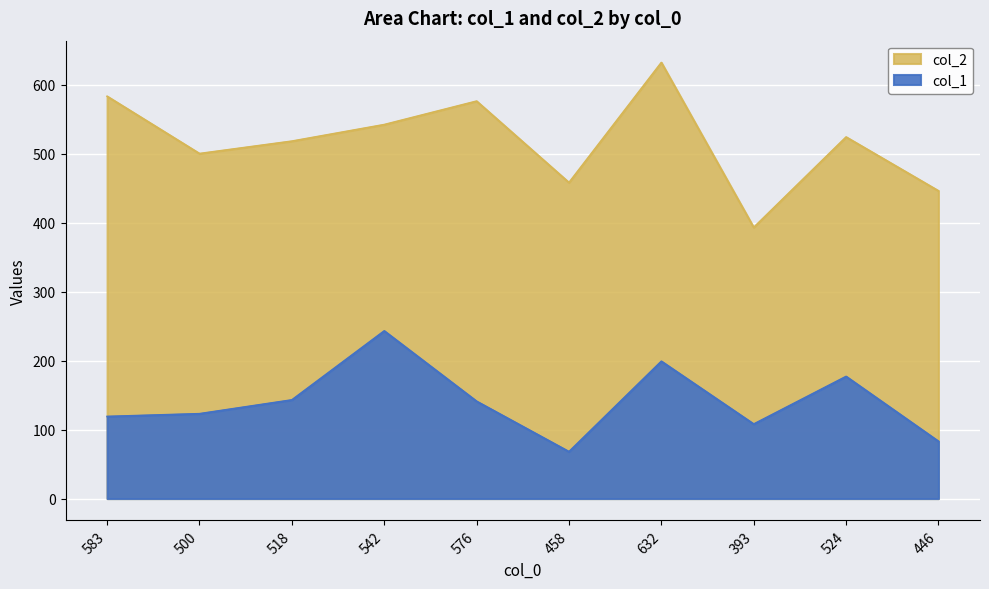

True or false: col_2 and col_1 cross at least once.

False